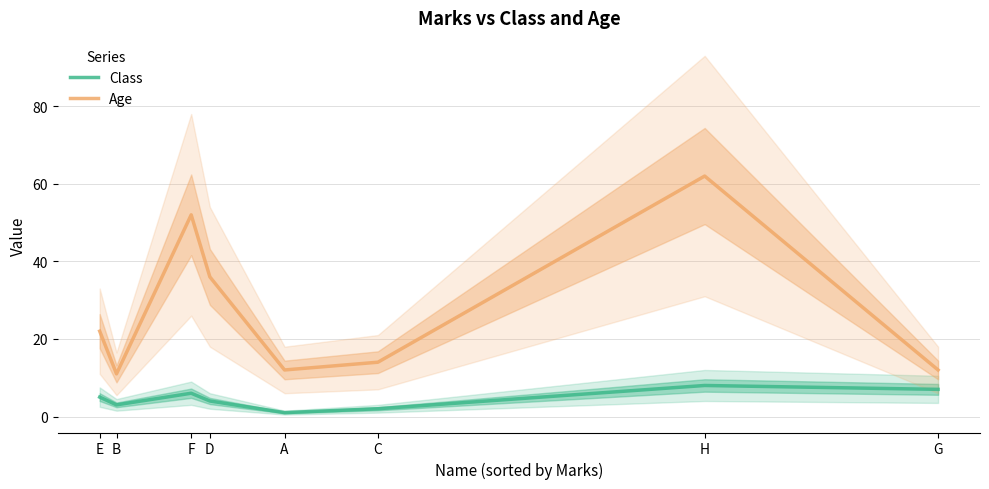

How many interior local peaks does the Class series have?

2